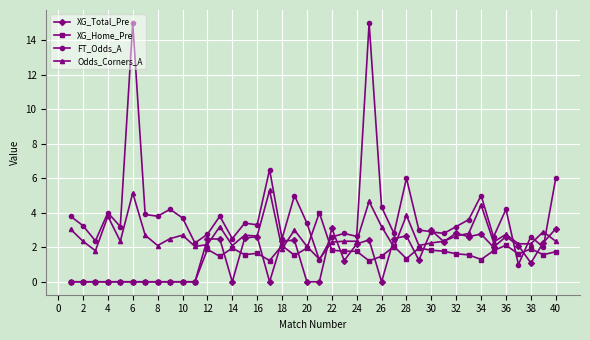

What is the greatest value displayed?

15.0